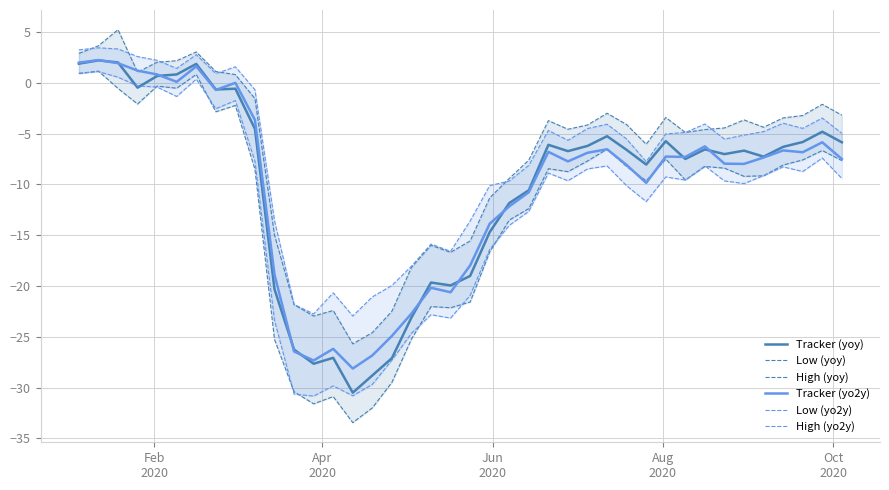

Does the chart have visible grid lines?

Yes